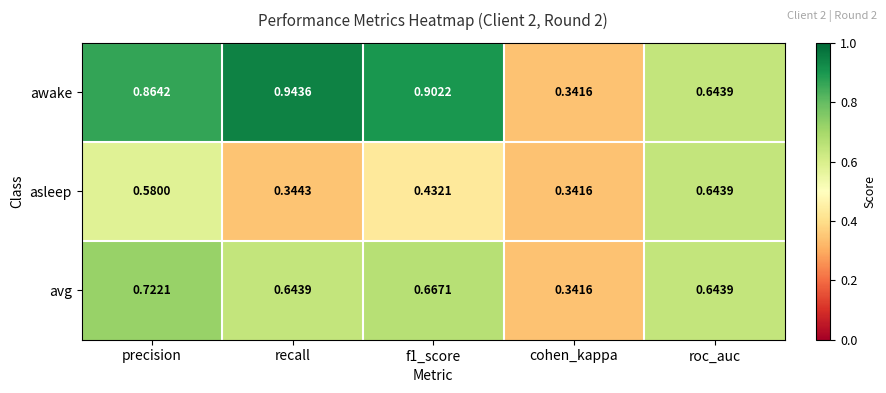

Which category has the highest value across all series?

recall